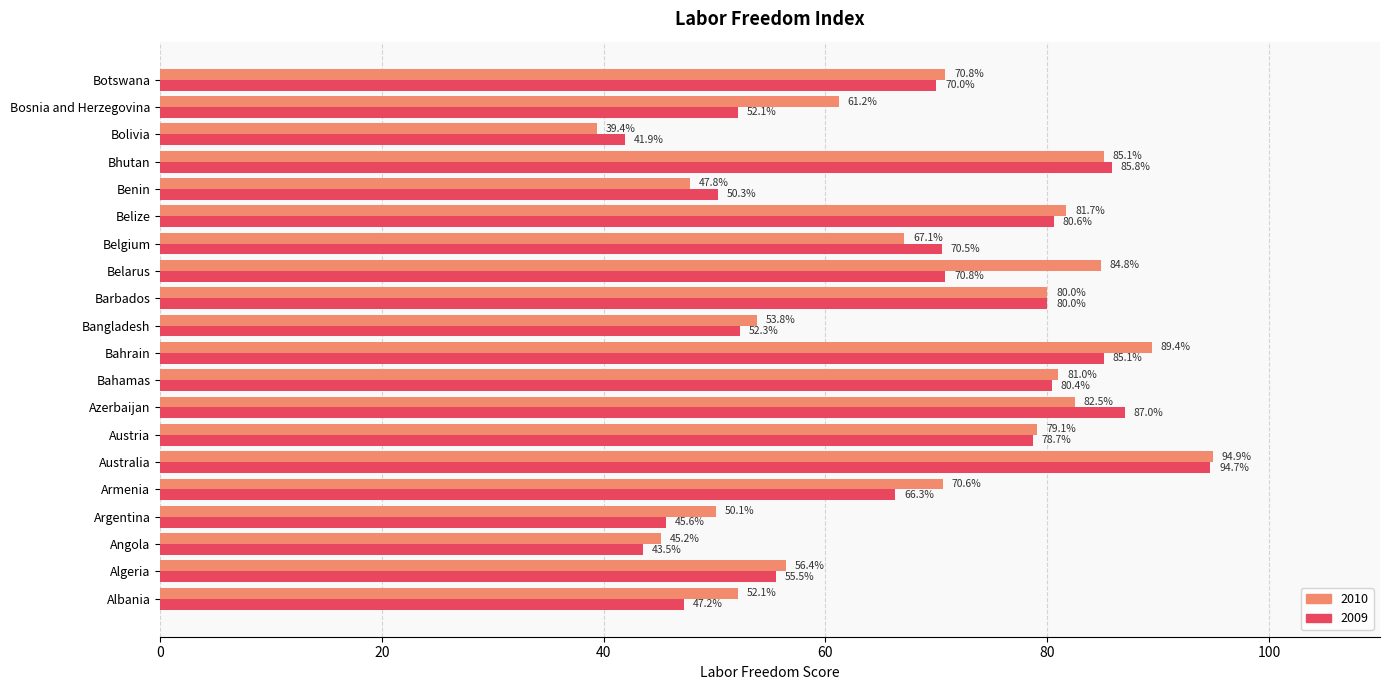

What is the approximate value of 2010 at Botswana?

70.8